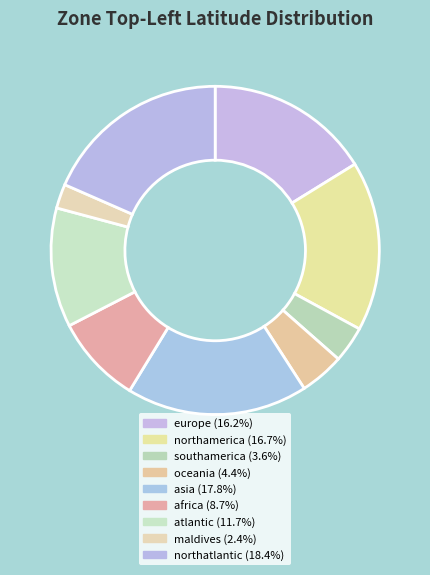

Is it true that oceania is 10% of the pie?

False